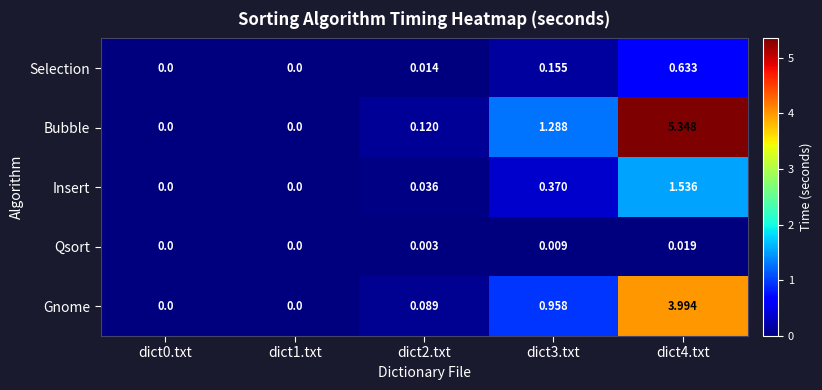

List the series in order of their peak value, lowest first.

Qsort, Selection, Insert, Gnome, Bubble